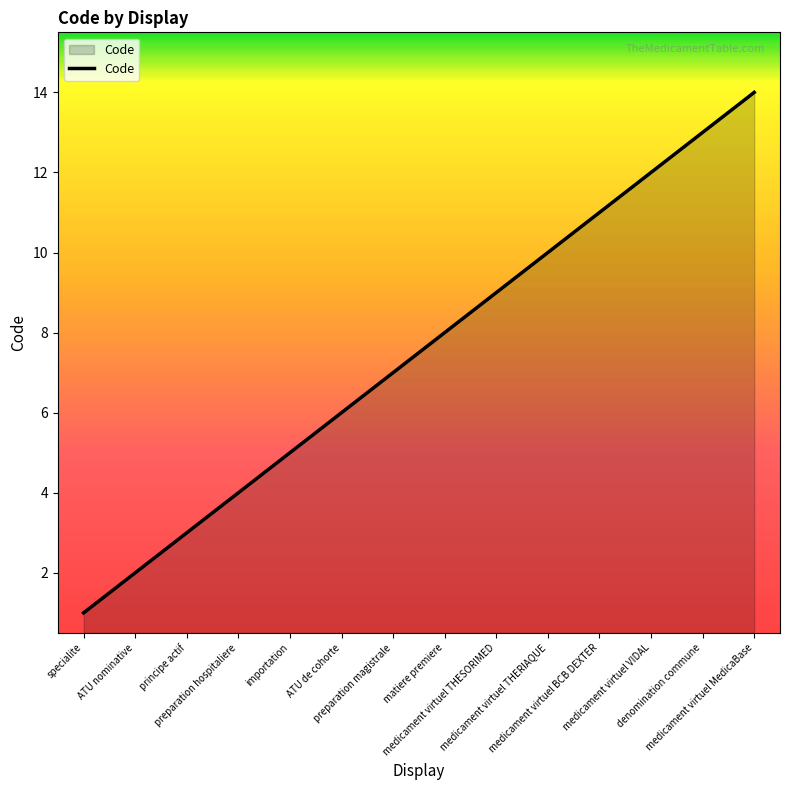

How many distinct data groups are displayed?

1